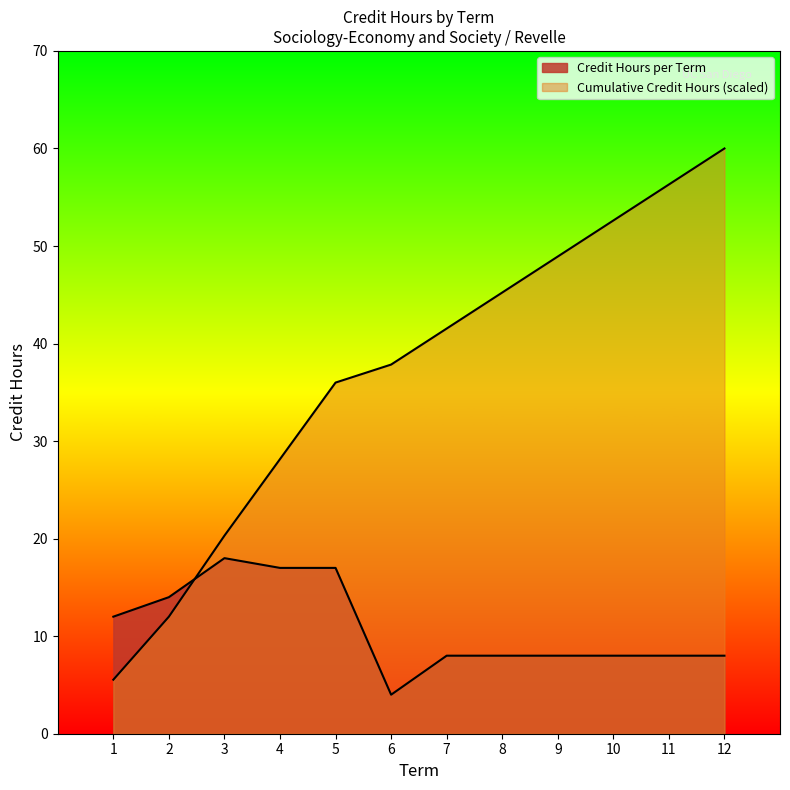

Count the number of values greater than 41.

6